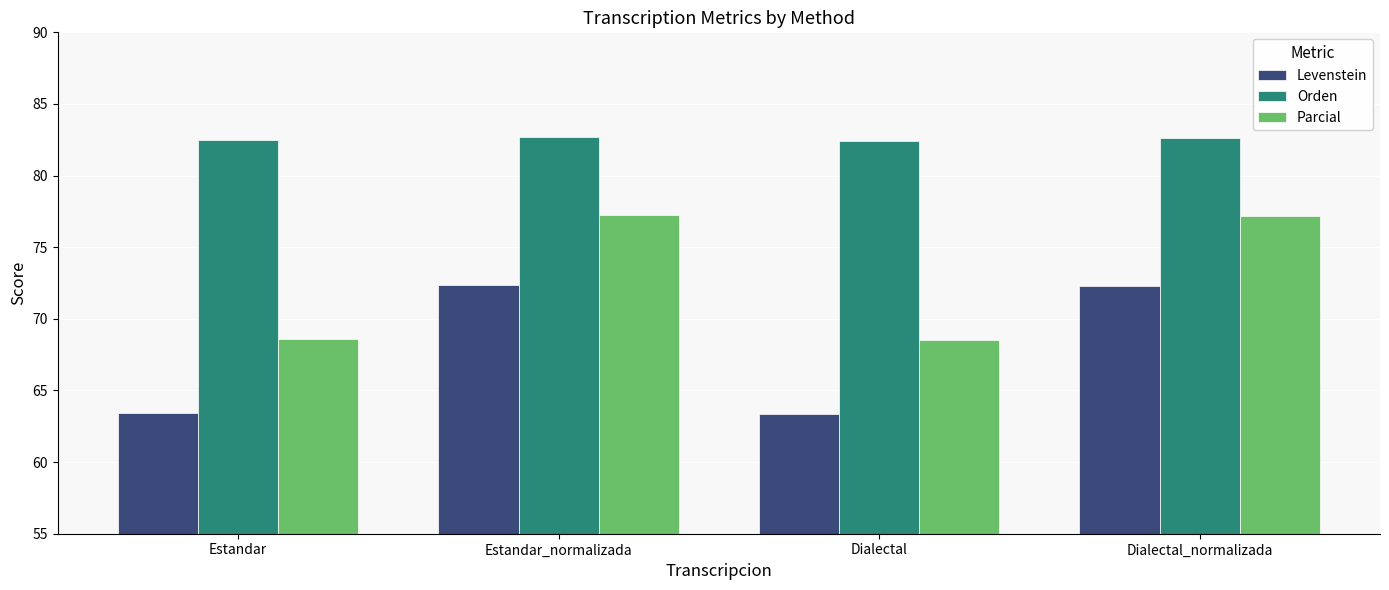

What is the spread (max minus min) of values at Estandar_normalizada?

10.3